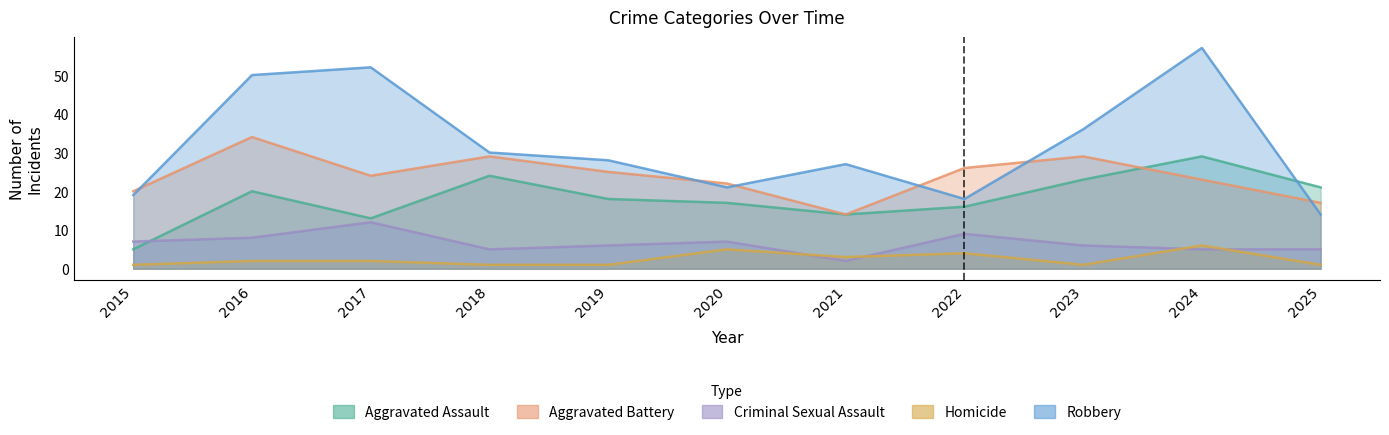

What is the difference between the maximum and second lowest values in the Criminal Sexual Assault series?

7